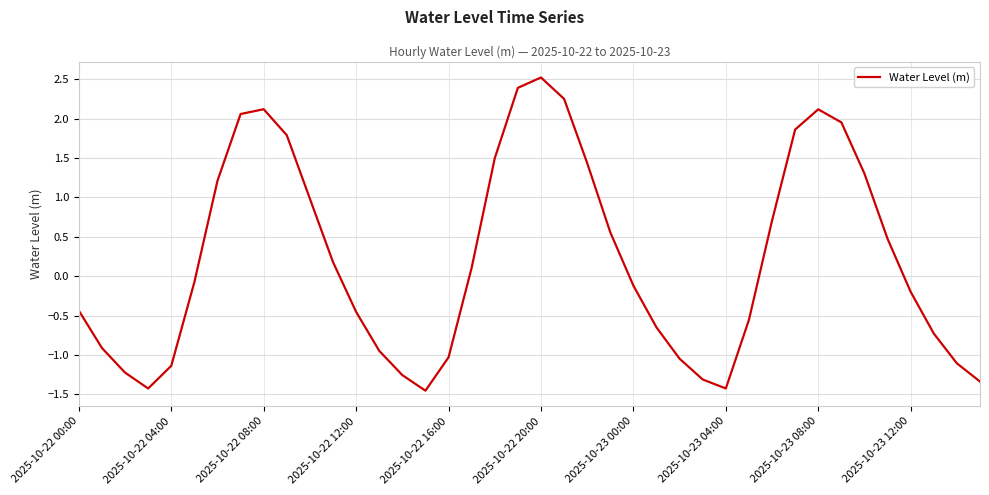

What is the difference between the maximum and minimum values?

4.0